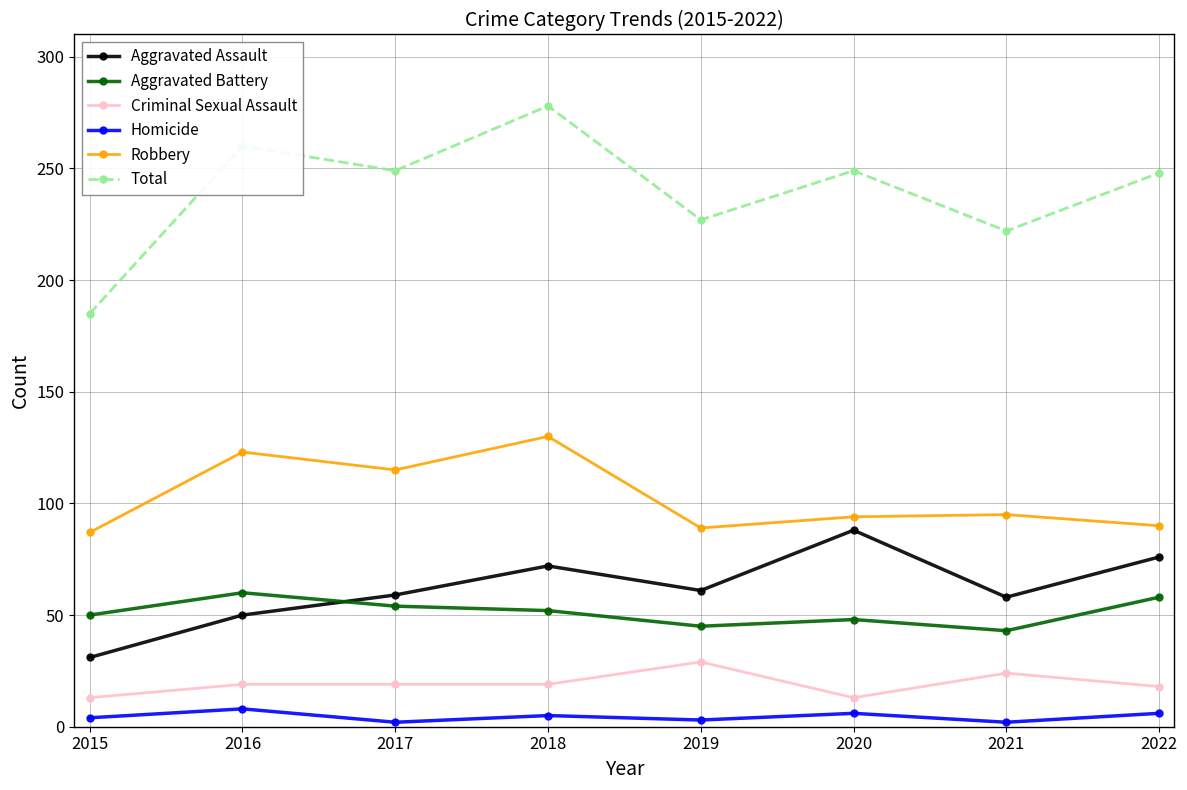

Between 2017 and 2018, which series saw the biggest shift?

Total